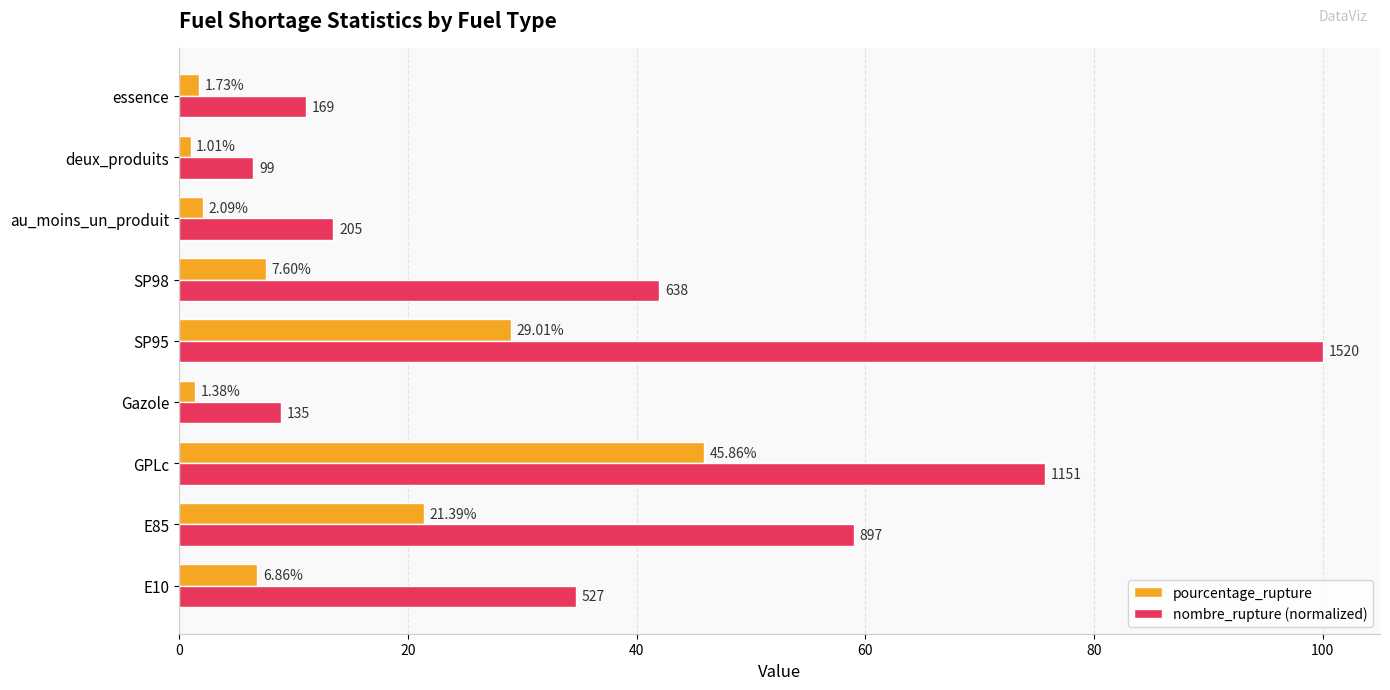

Rank the categories by nombre_rupture (normalized) value from lowest to highest.

deux_produits, Gazole, essence, au_moins_un_produit, E10, SP98, E85, GPLc, SP95